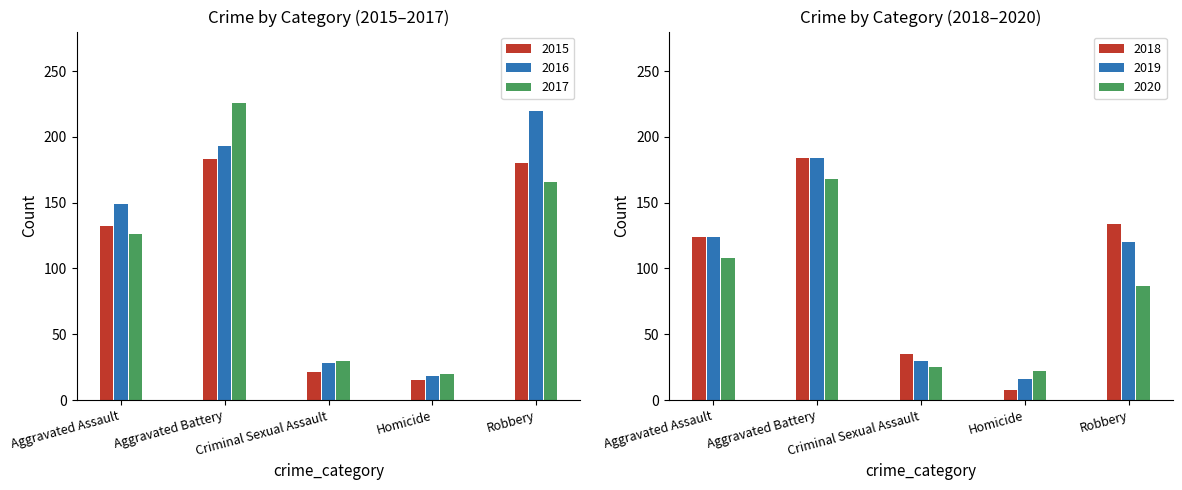

Is the value of 2017 at Homicide greater than the value of 2015 at Robbery?

No